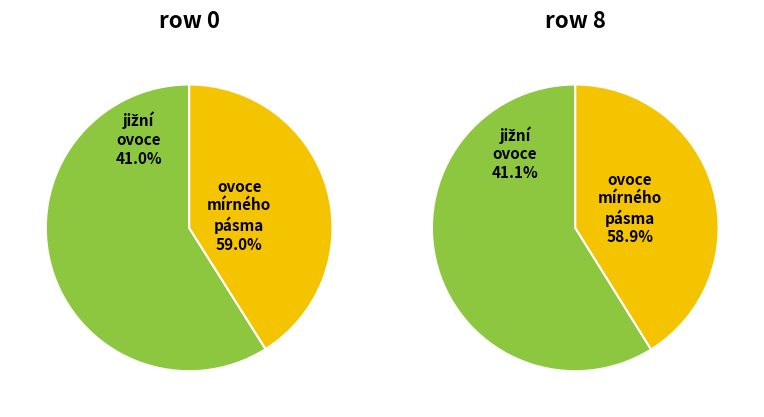

True or false: 6 accounts for 18% of the total.

False